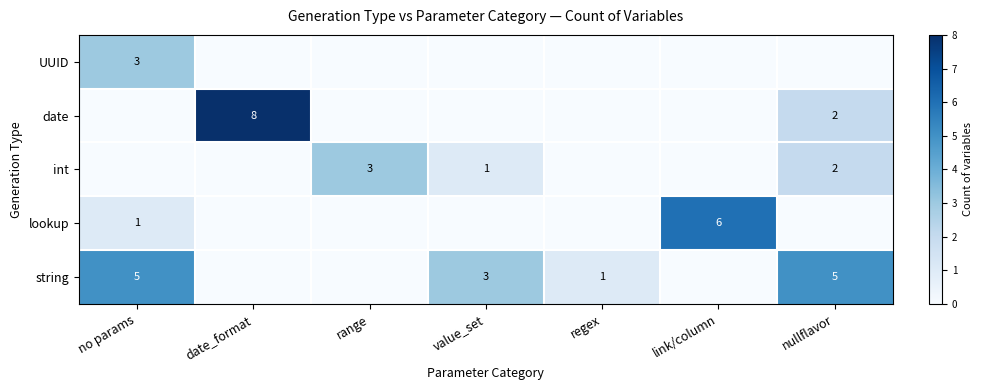

The UUID series shows 5 at no params. True or false?

False